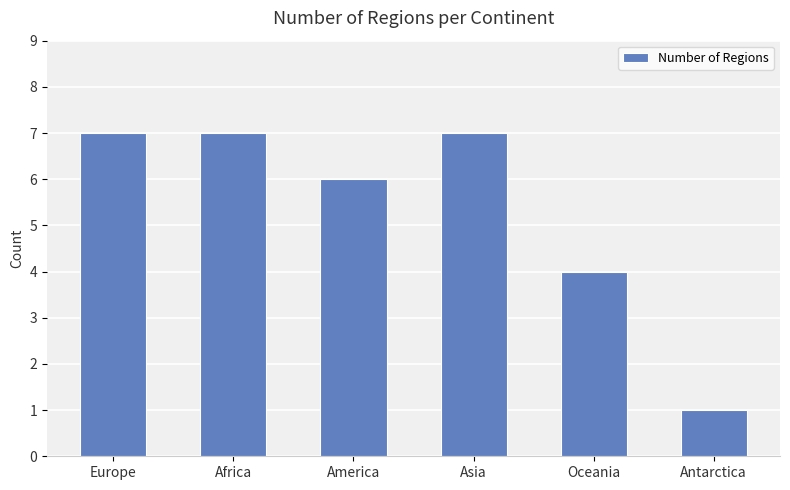

What is the label of the 5th bar from the right?

Africa